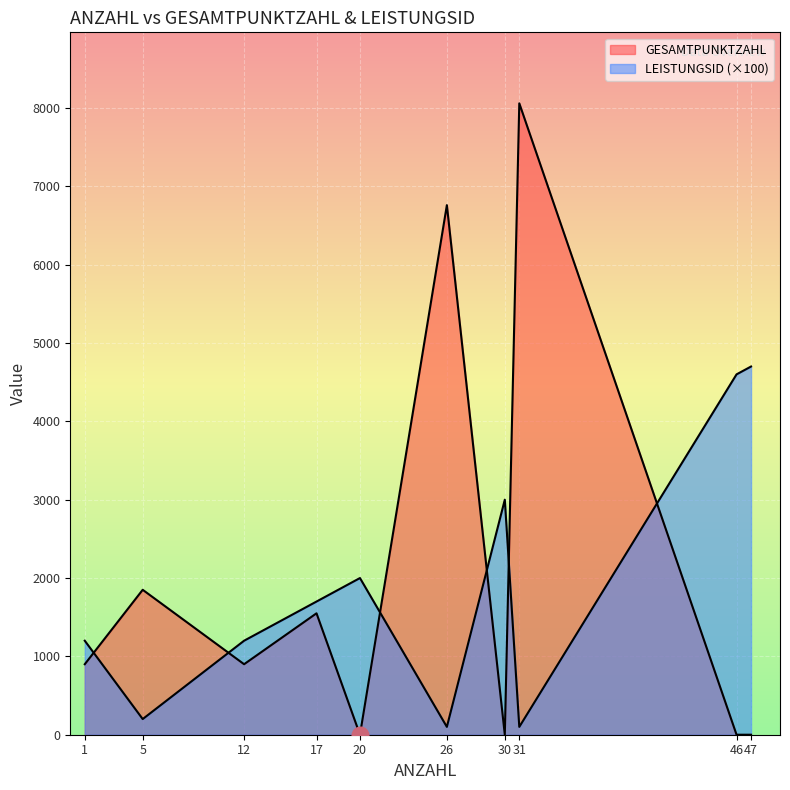

What is the highest value of the GESAMTPUNKTZAHL series?

8060